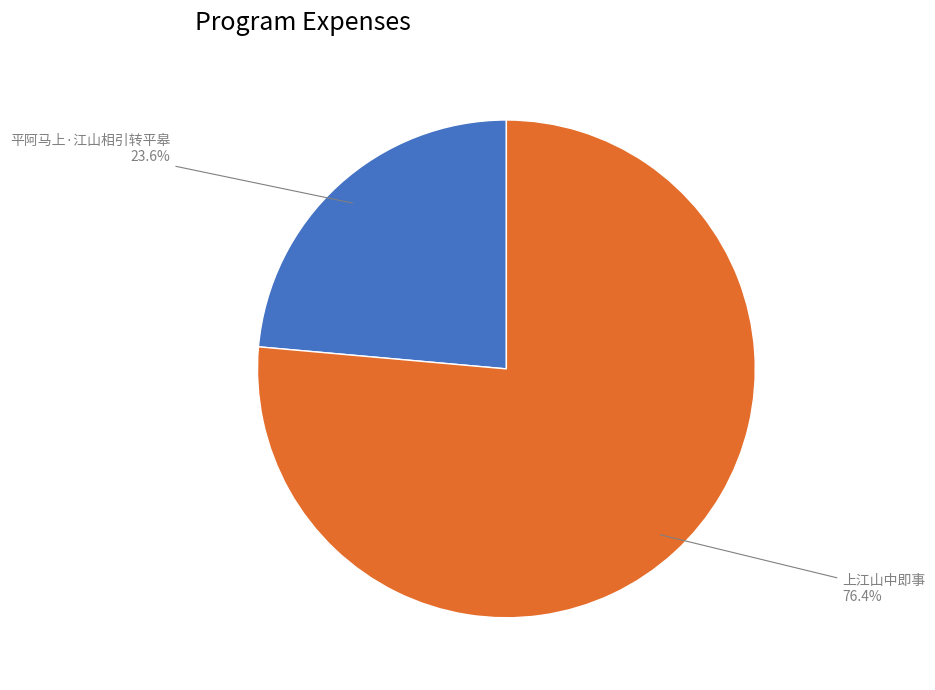

To the nearest percent, what is the average slice percentage?

50%